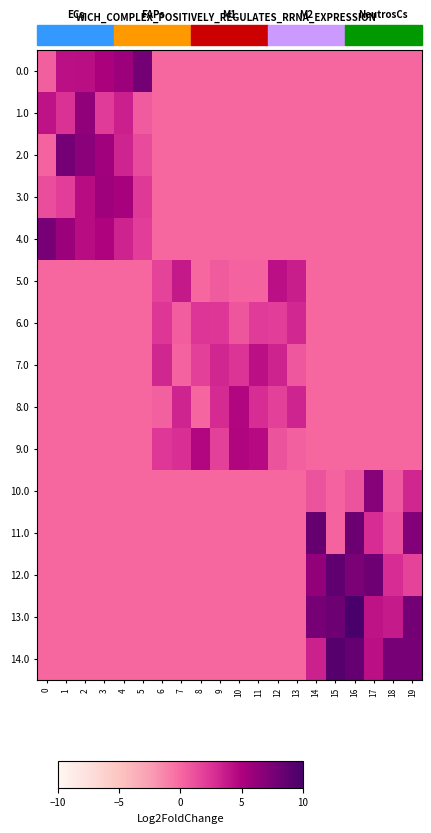

Which label corresponds to the largest value in the chart?

16